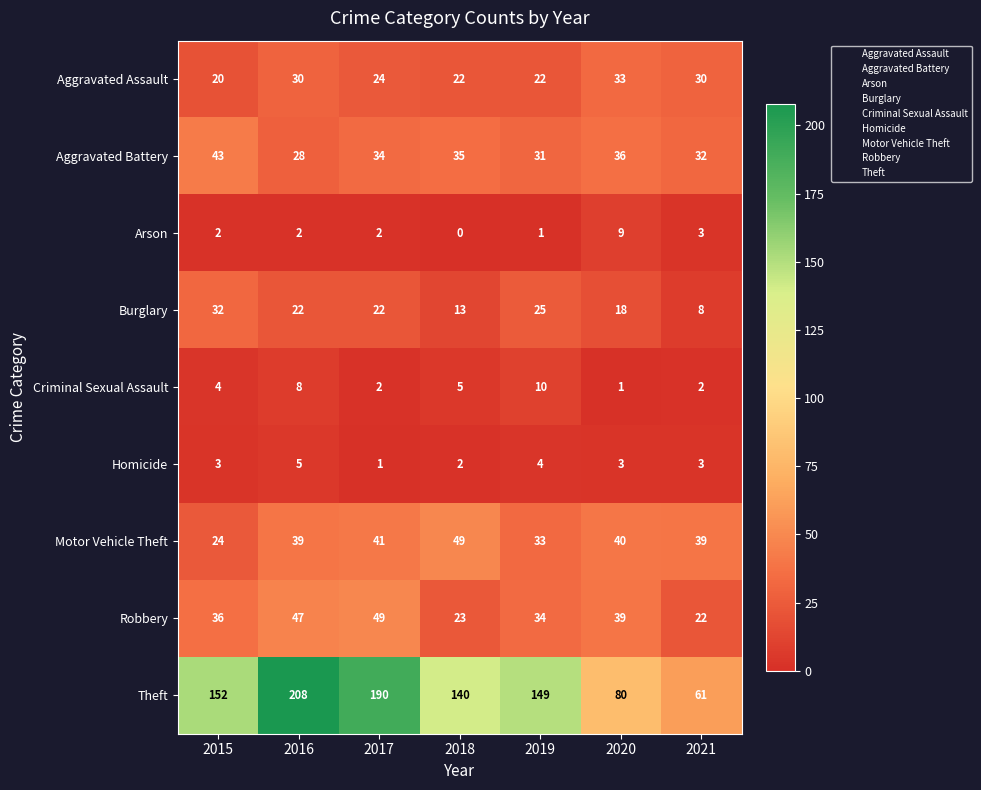

Is it true that Criminal Sexual Assault equals 4 at 2019?

False